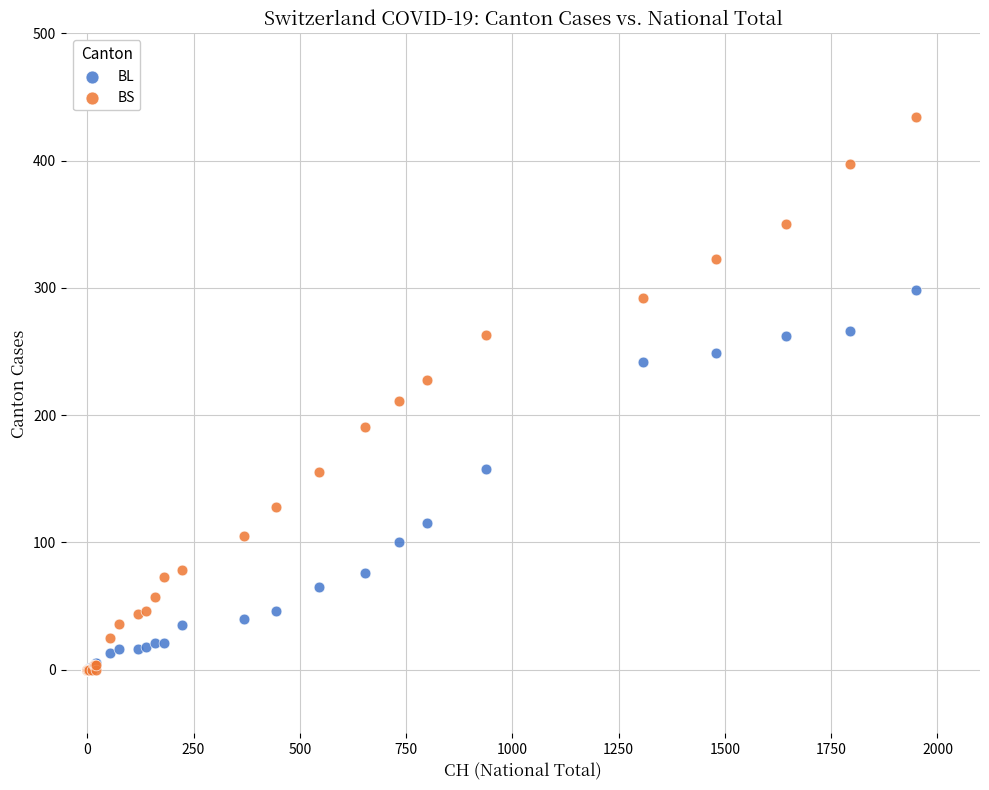

Which series has the largest Y range (max minus min)?

BS